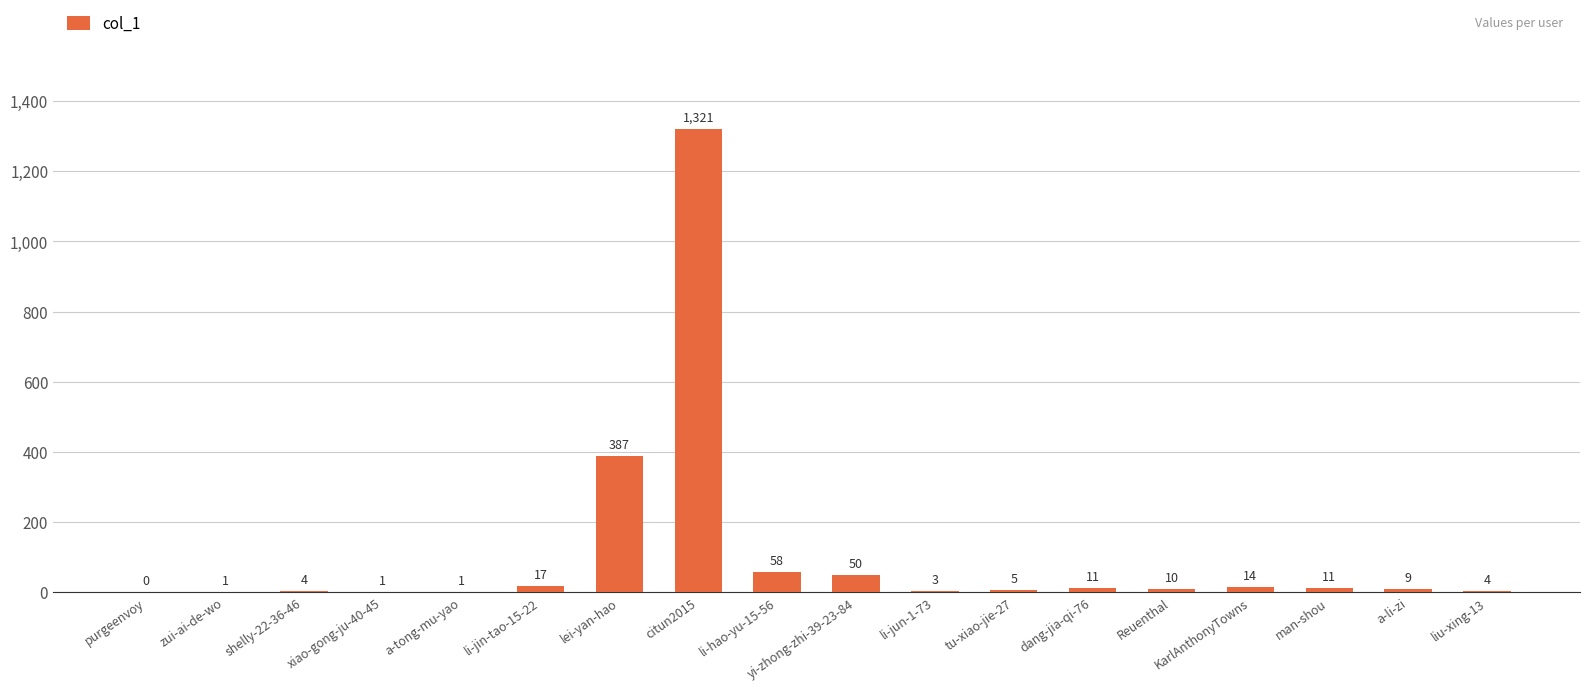

Which label corresponds to the largest value in the chart?

citun2015